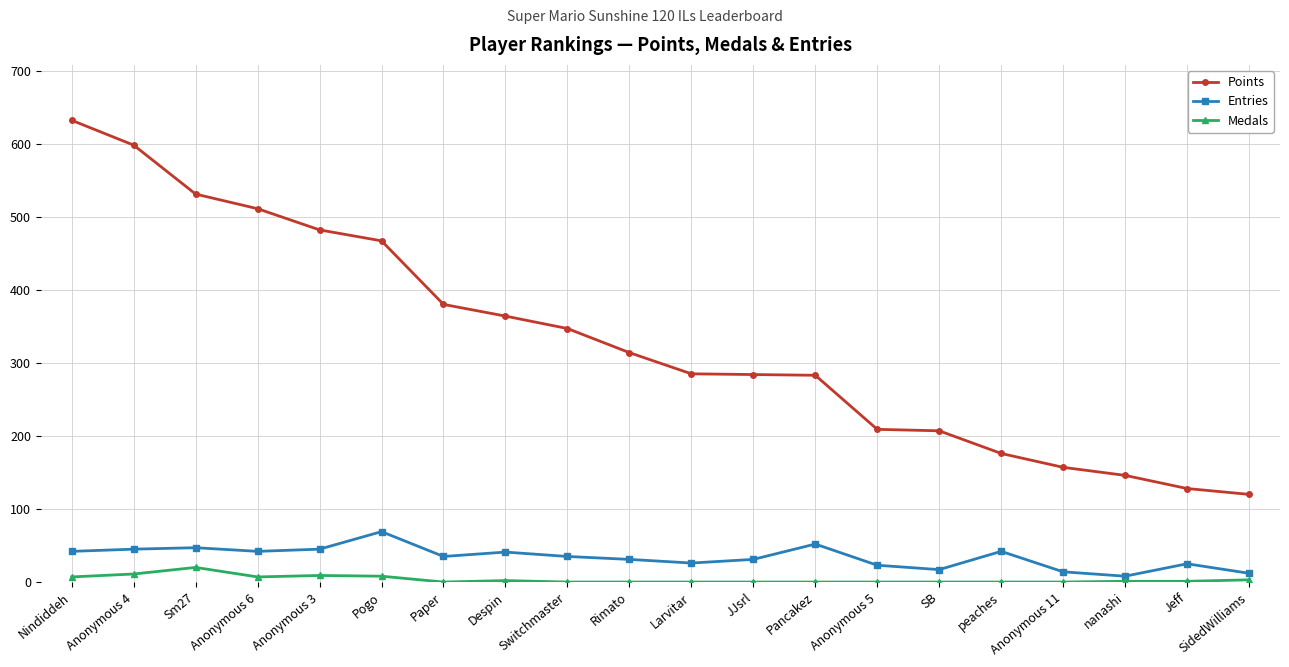

True or false: Points and Medals cross at least once.

False